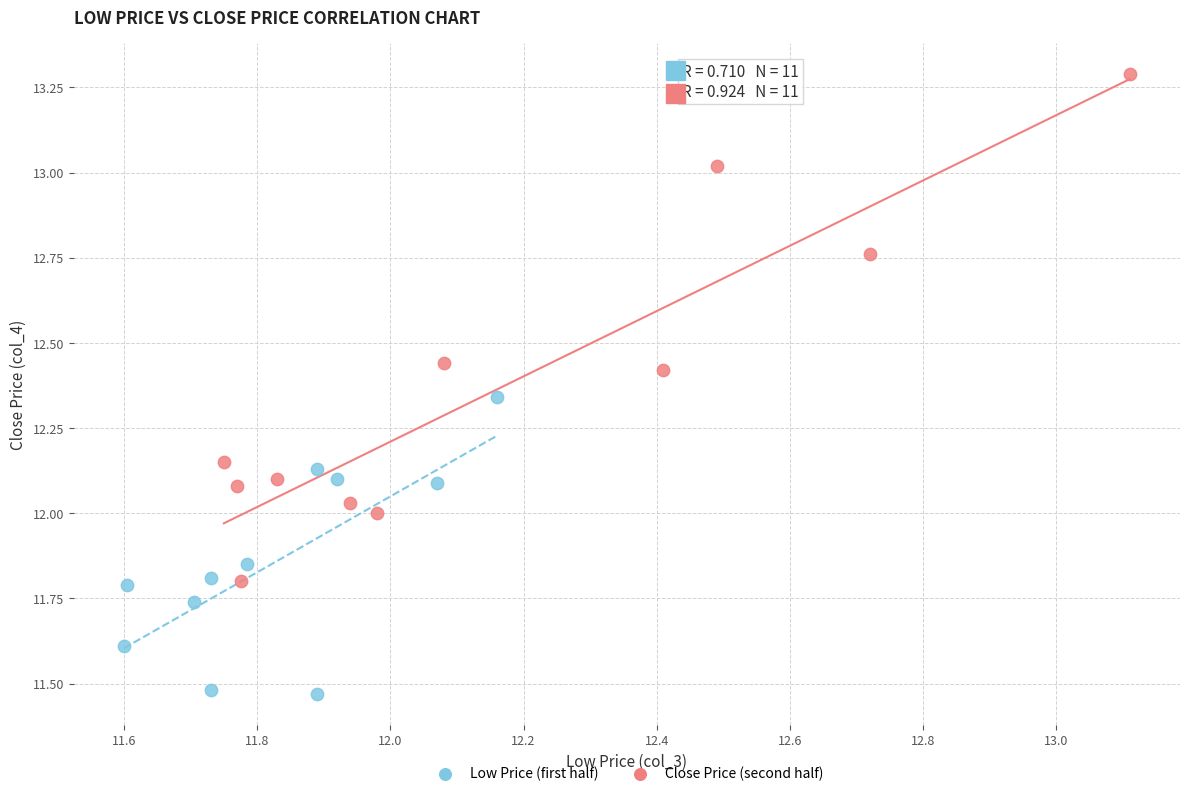

Which series reaches the minimum Y coordinate?

Low Price (first half)